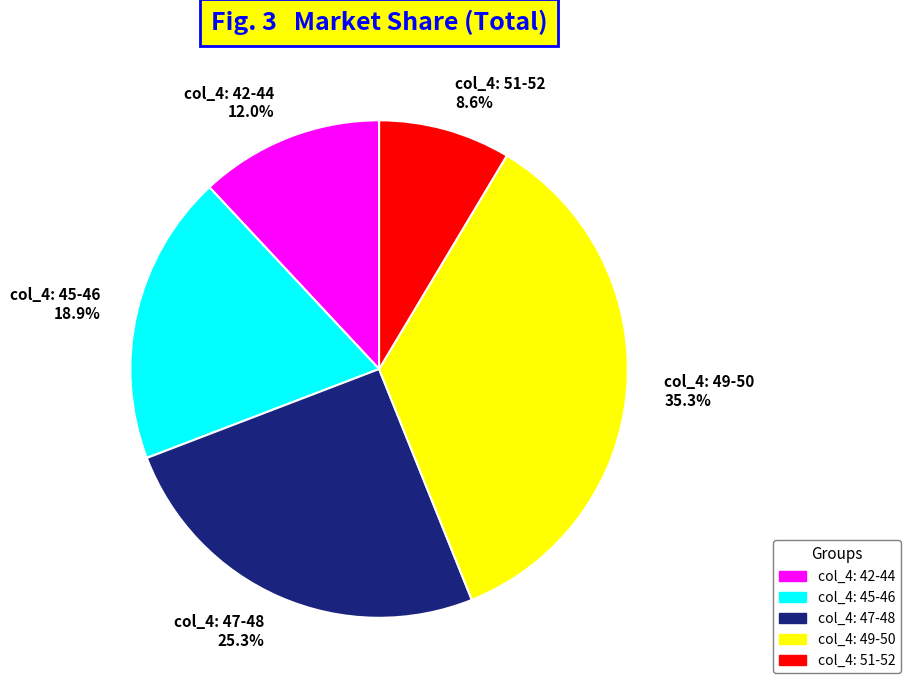

What is the smallest slice in the pie chart?

col_4: 51-52